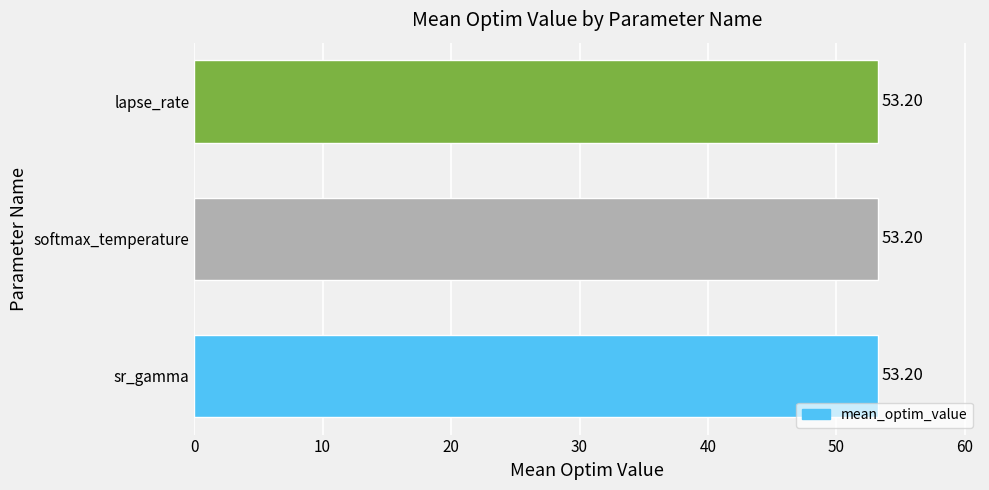

At which label is the value closest to 51?

lapse_rate